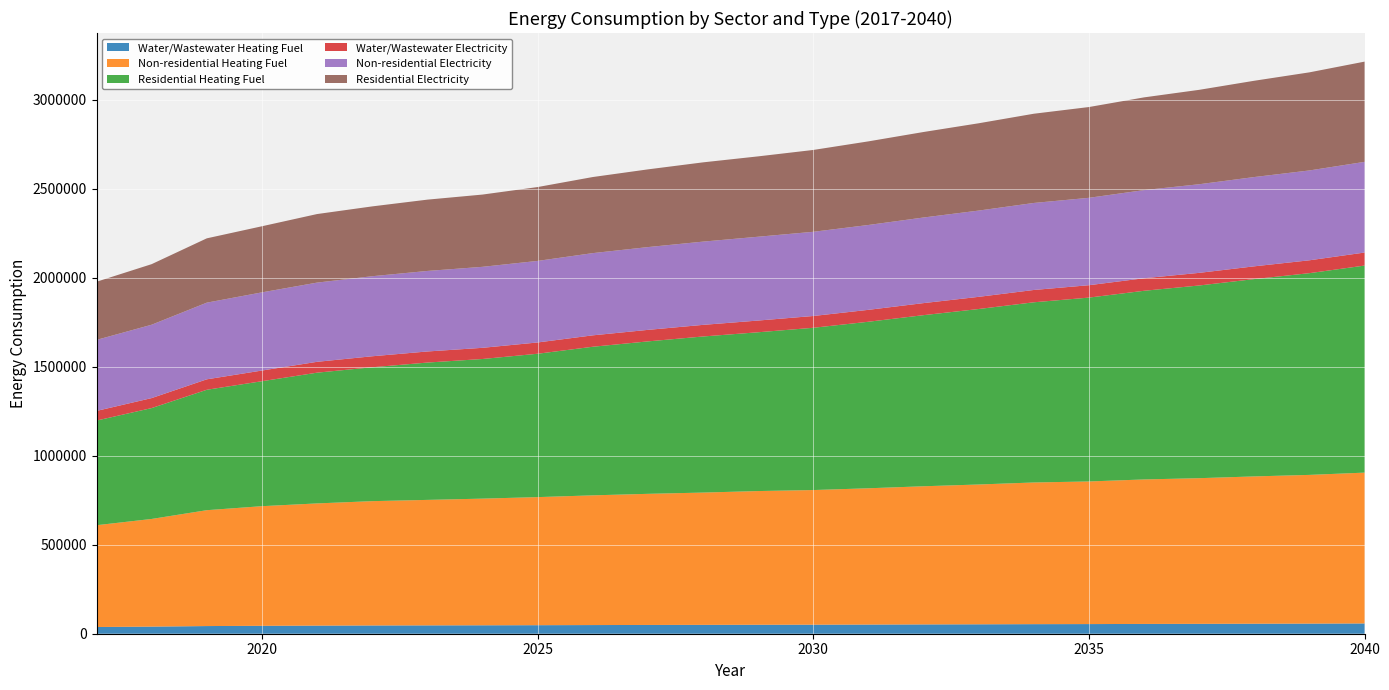

Reading right to left, what are all the values shown in this chart?

Water/Wastewater Heating Fuel: 57728.3	56838.7	56220.9	55498.7	54974.7	54186.7	53752.5	52945.4	52251.3	51471.2	50771.0	50350.7	49757.6	49251.2	48651.3	47928.6	47340.4	46854.1	46350.7	45513.4	44466.0	43022.3	39929.1	37709.4
Non-residential Heating Fuel: 847067.8	835211.8	827307.8	818086.4	811499.7	800961.0	795691.7	785153.0	775931.6	765392.9	756171.6	750902.2	742998.2	736411.5	728507.5	719286.1	711382.1	704795.4	698208.7	686352.7	671862.0	650784.6	604677.8	571744.4
Residential Heating Fuel: 1162892.9	1132996.4	1108274.2	1082238.0	1059608.2	1032603.9	1011979.9	985581.1	960993.4	935264.8	911304.2	891847.7	876625.6	856146.9	834538.1	805239.3	784235.8	771268.2	751957.1	734263.1	701816.3	676286.4	622711.6	587690.7
Water/Wastewater Electricity: 73132.9	72276.1	71651.2	70917.6	70375.3	69614.2	69146.1	68341.0	67661.2	66911.6	66215.7	65772.6	65189.7	64675.9	64075.6	63322.4	62745.4	62272.2	61759.6	60991.4	59995.2	58725.7	56093.7	54184.0
Non-residential Electricity: 509364.2	504605.9	501433.8	497733.0	495089.5	490860.0	488745.2	484515.7	480814.8	476585.3	472884.5	470769.7	467597.6	464954.1	461782.0	458081.1	454909.0	452265.5	449622.1	444863.8	439048.2	430589.2	412085.0	398867.7
Residential Electricity: 562914.2	550936.9	540797.1	530178.5	520770.7	509786.0	501082.2	490294.6	480147.7	469578.3	459635.5	451311.8	445157.8	436450.4	427324.2	414750.6	405821.5	400452.3	392125.1	385013.7	371211.7	361193.0	340184.2	326617.7